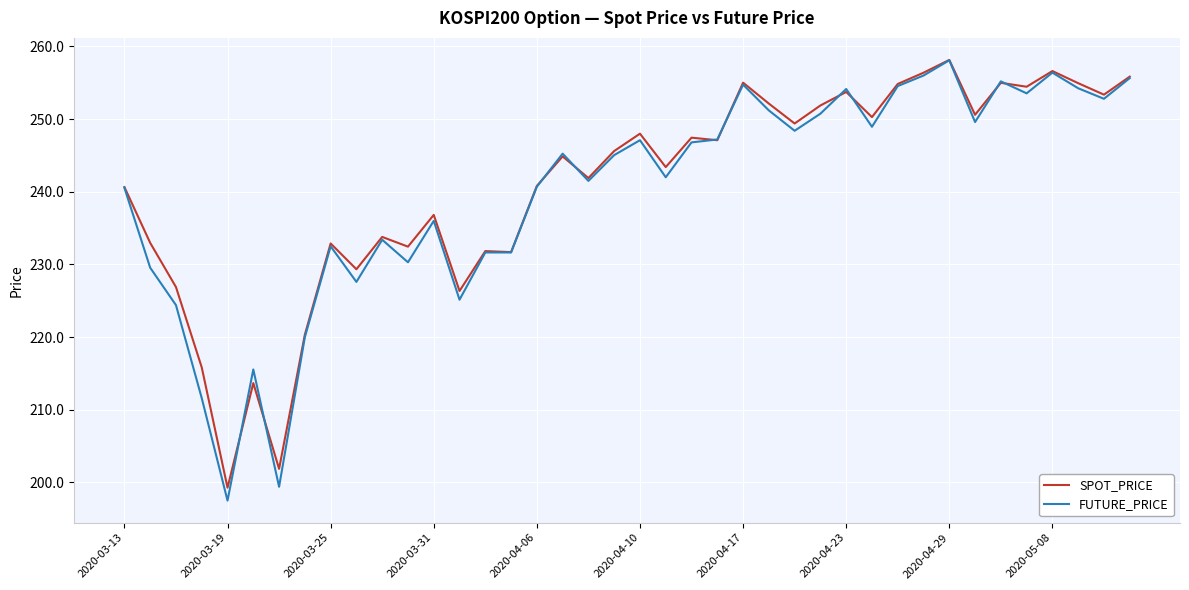

What is the minimum value shown in the chart?

197.5